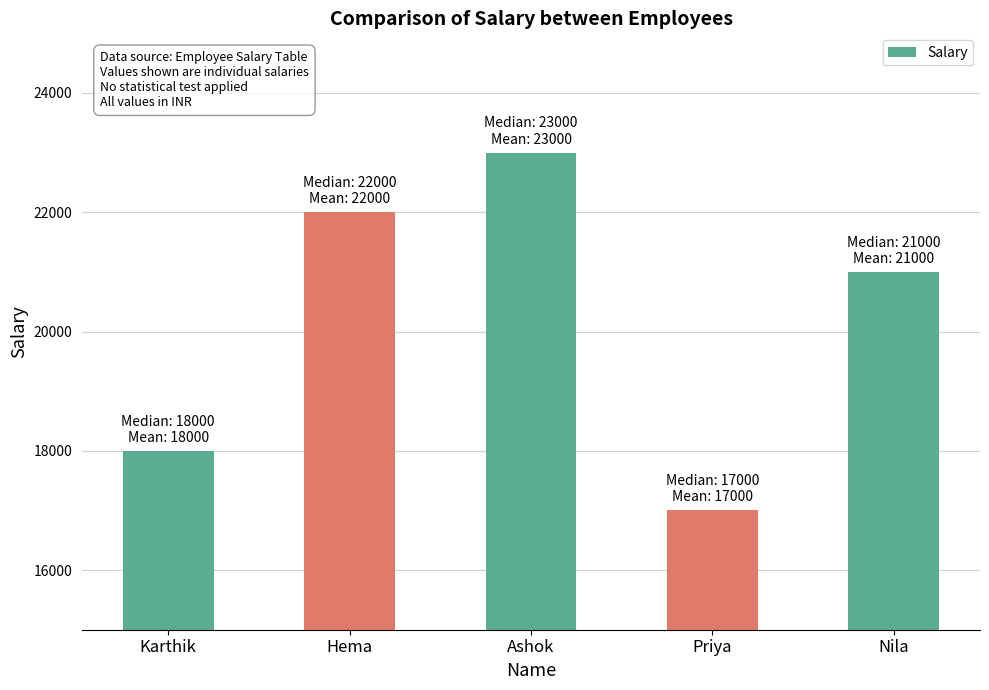

List the labels in order of value, smallest first.

Priya, Karthik, Nila, Hema, Ashok